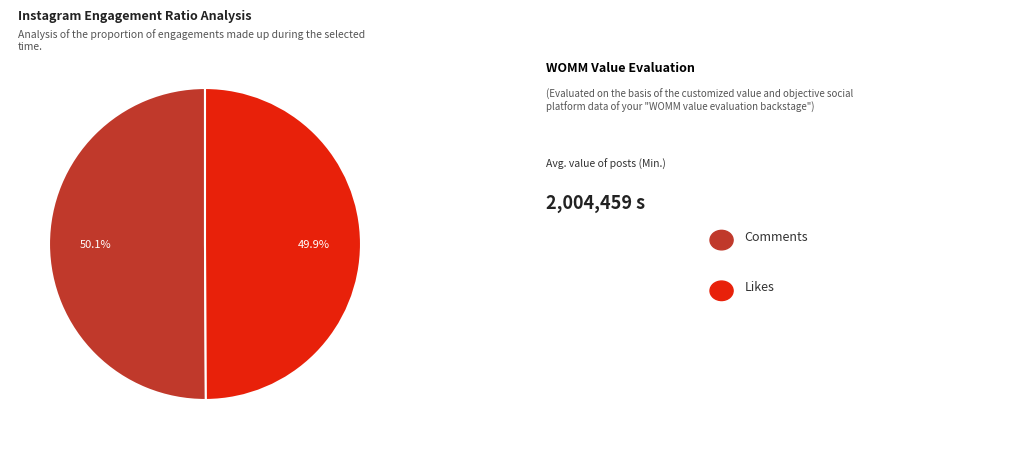

Is there a majority slice in this chart?

Yes